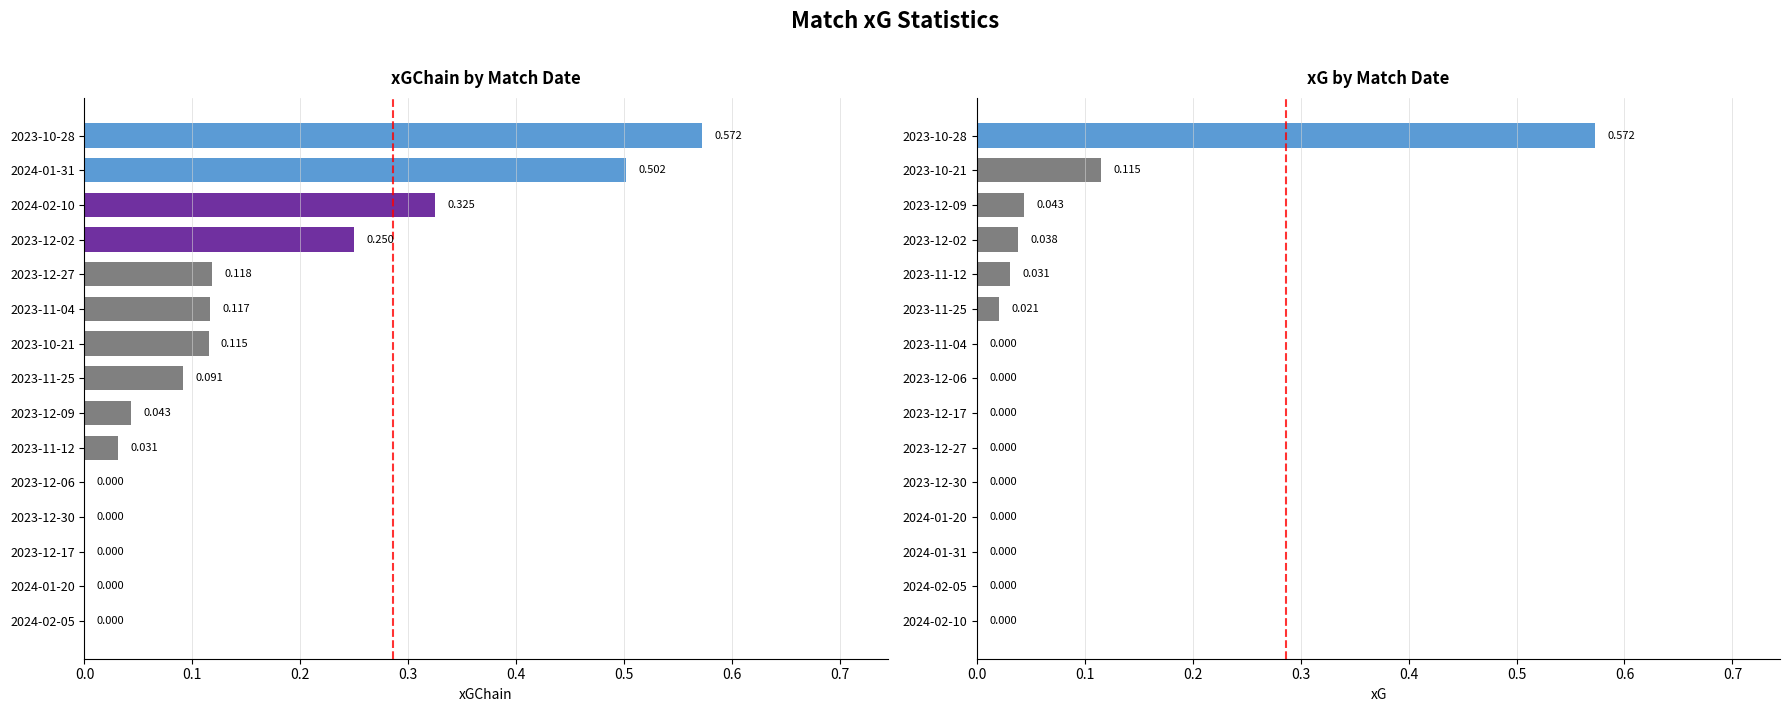

What are all the series names shown in the legend?

xGChain, xG